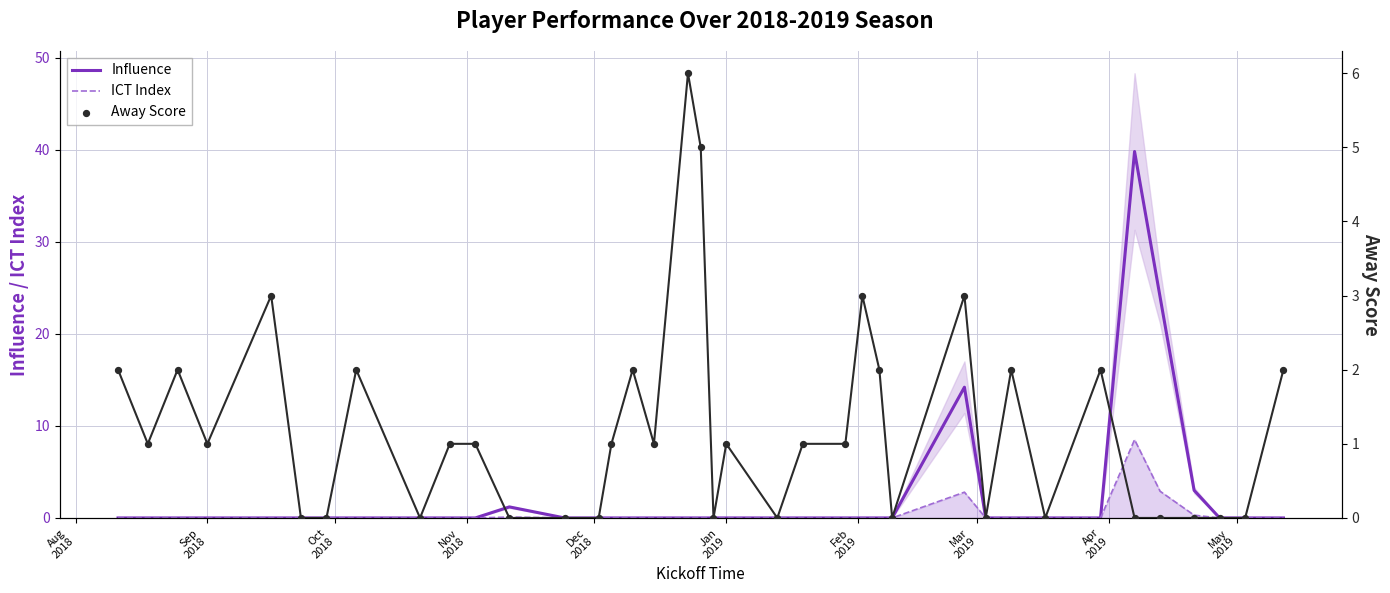

Which series contains the lowest Y value?

Influence